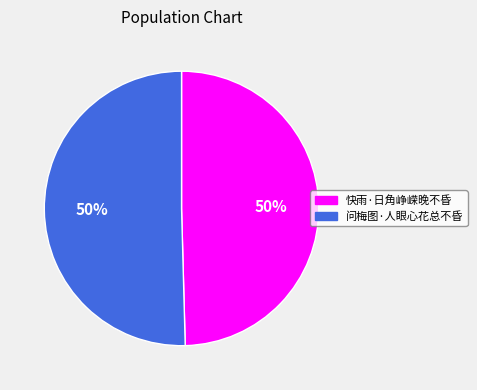

What percentage is the 快雨·日角峥嵘晚不昏 slice, to the nearest percent?

50%